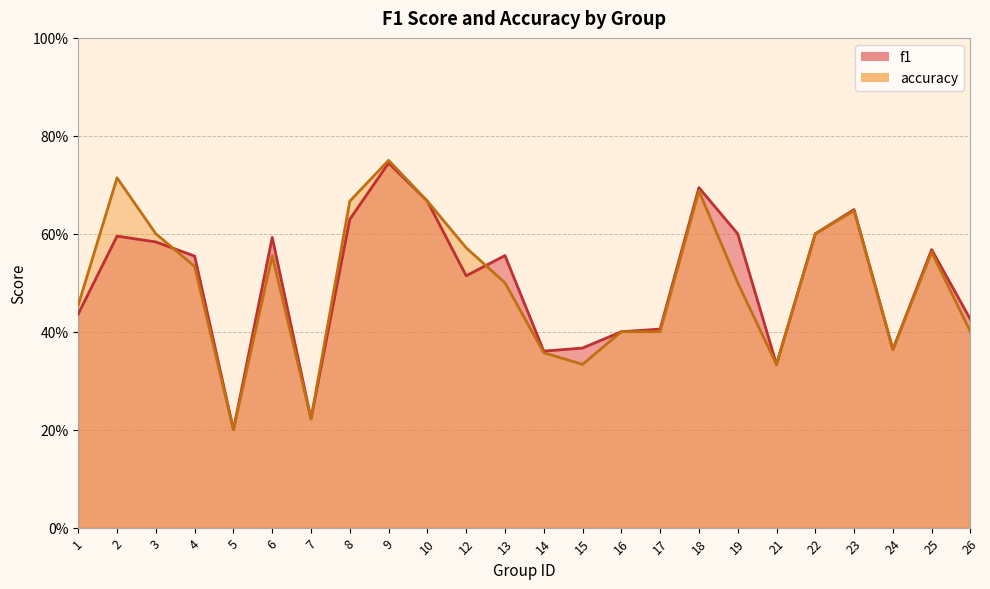

True or false: f1 has a value of 0.5 at 12.

True